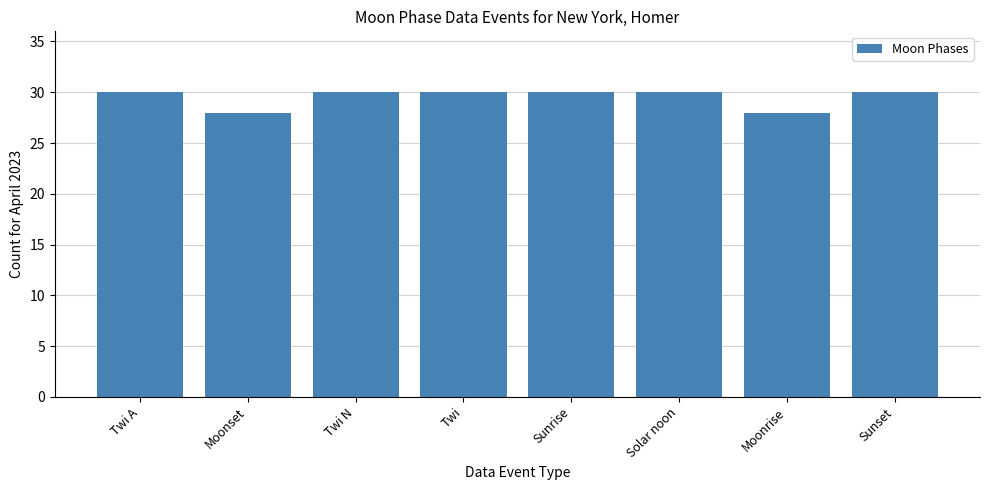

The value at Twi A is 30. True or false?

True